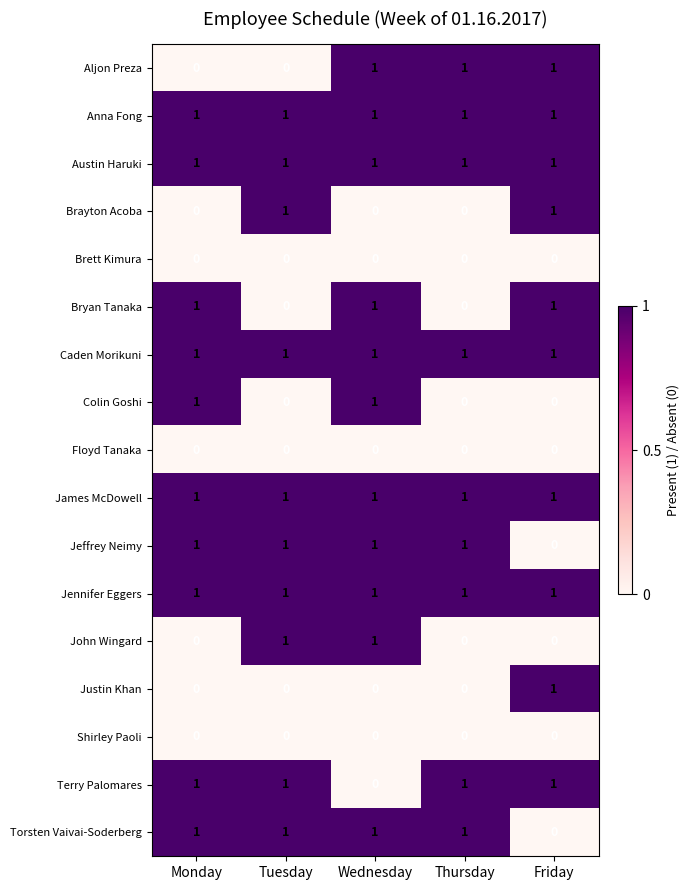

The value of Jeffrey Neimy at Tuesday is 1. True or false?

True